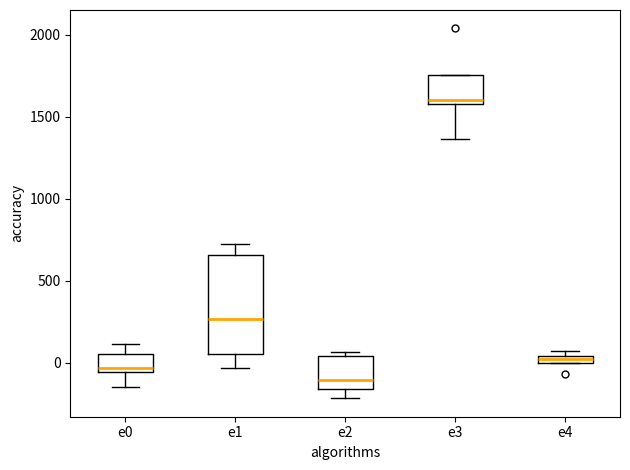

Which box's median line is the highest?

e3